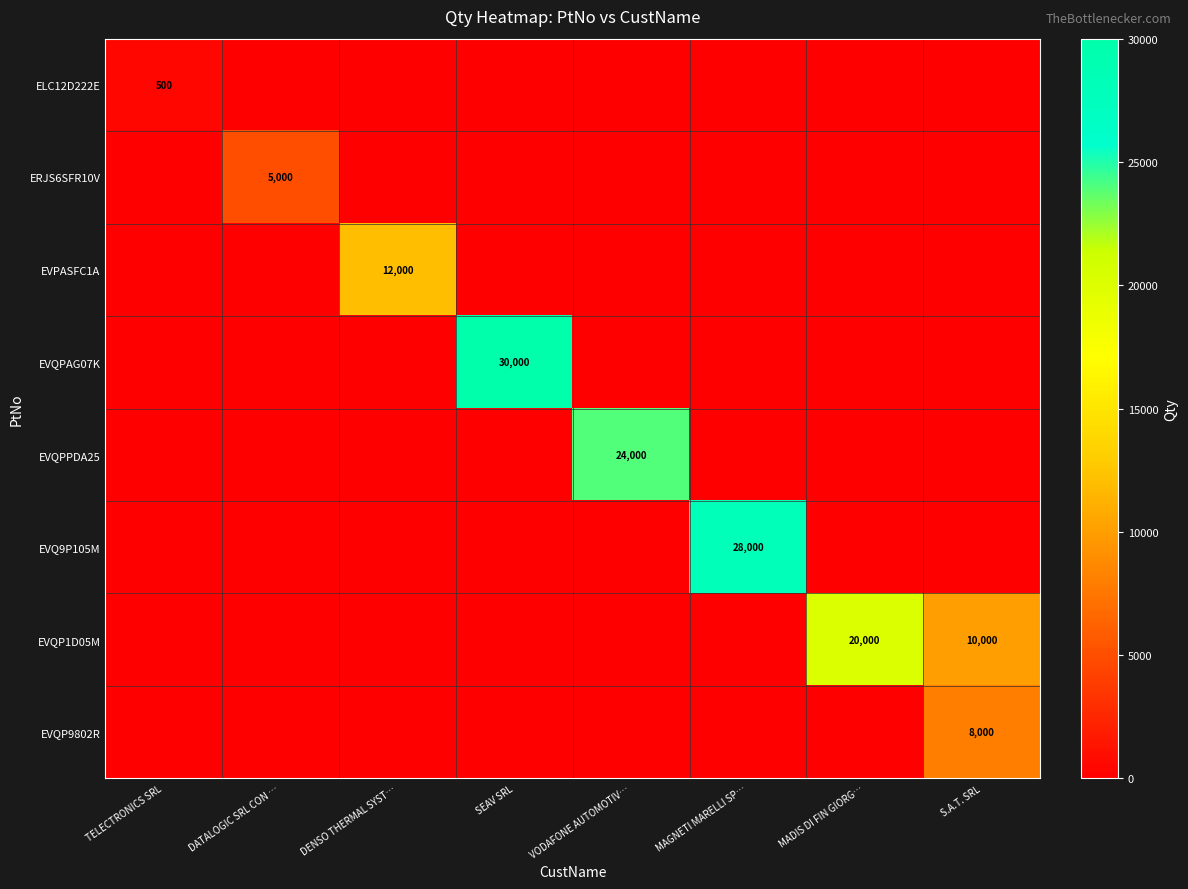

Is it true that EVQPPDA25 equals 35678 at VODAFONE AUTOMOTIV…?

False